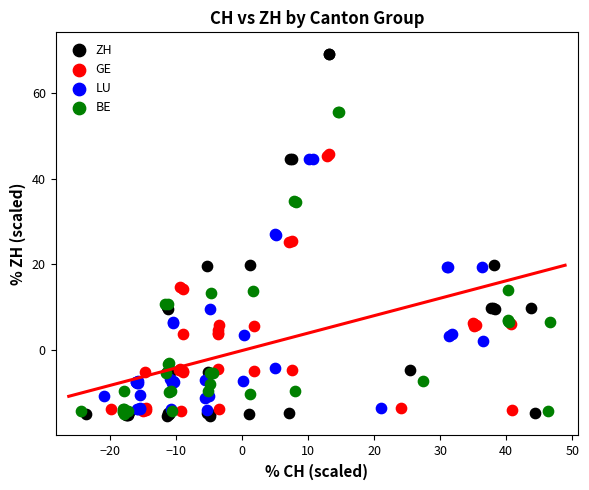

Which series contains the highest Y value?

ZH